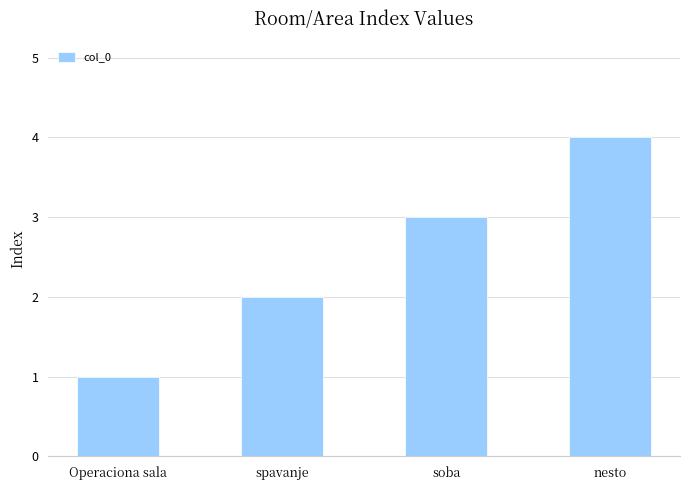

What is the sum of all values?

10